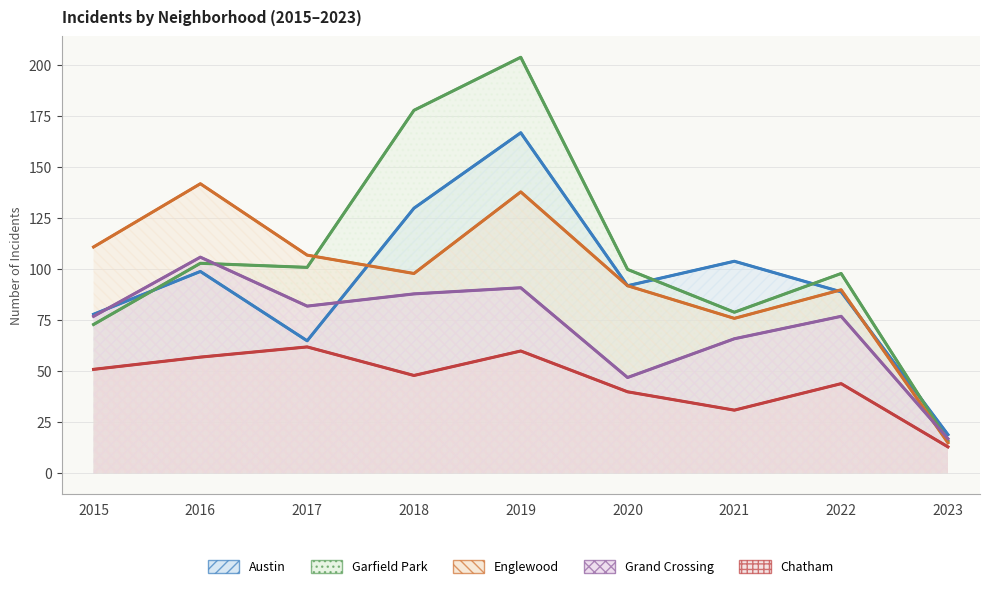

Which has a higher value, 2015 or 2018?

2018